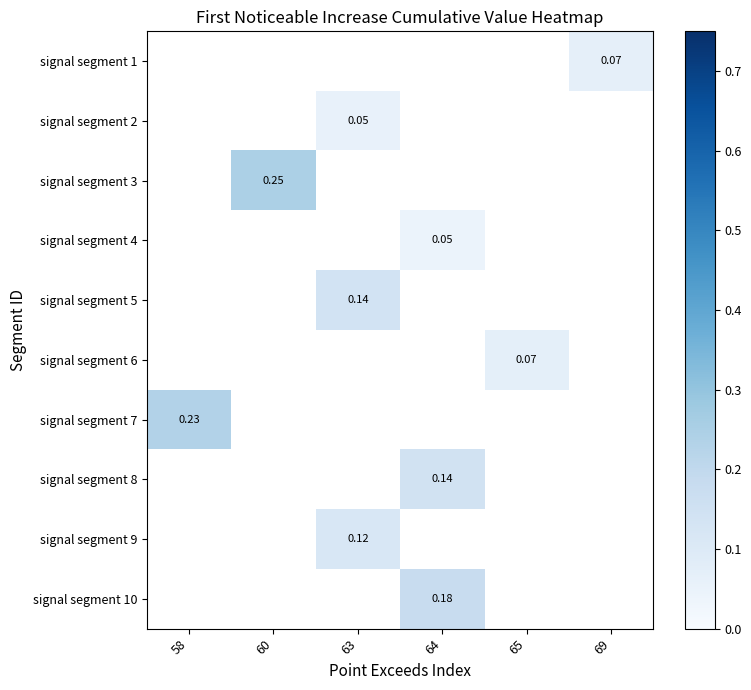

Where is signal segment 7 nearest to the value 0?

58